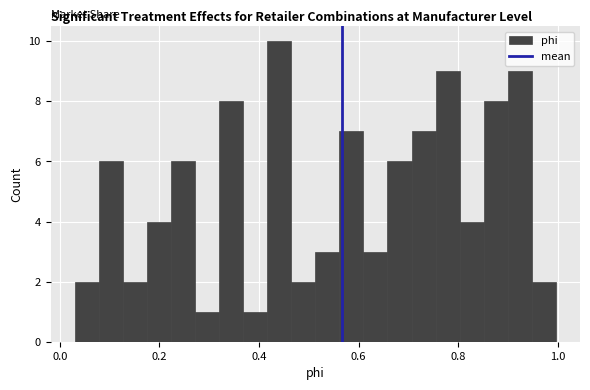

Around what value on the x-axis is the tallest bar? Give the approximate position of its centre, as read against the axis.

0.44